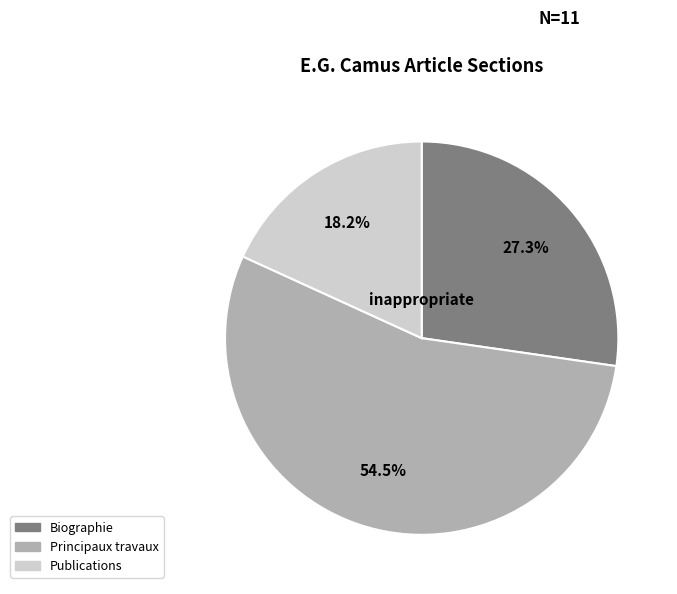

Which category accounts for the majority?

Principaux travaux